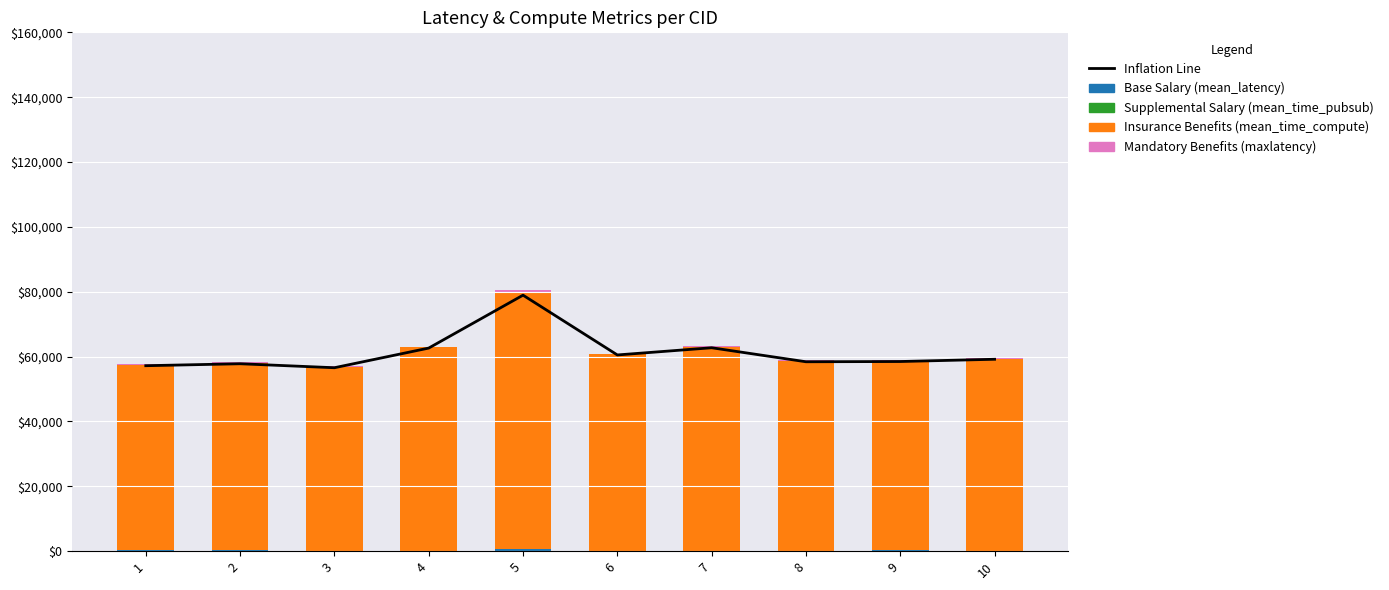

List the series in order of their peak value, lowest first.

Supplemental Salary (mean_time_pubsub), Base Salary (mean_latency), Mandatory Benefits (maxlatency), Inflation Line, Insurance Benefits (mean_time_compute)